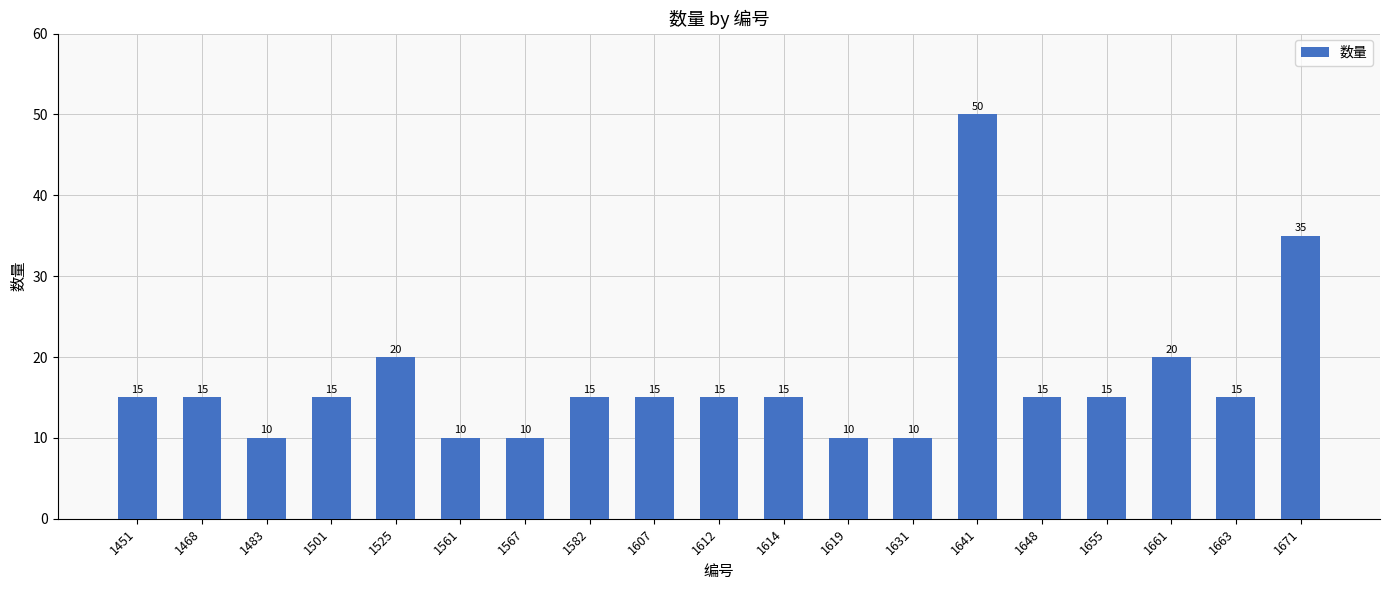

Reading right to left, transcribe all the data shown in this chart.

1671=35	1663=15	1661=20	1655=15	1648=15	1641=50	1631=10	1619=10	1614=15	1612=15	1607=15	1582=15	1567=10	1561=10	1525=20	1501=15	1483=10	1468=15	1451=15